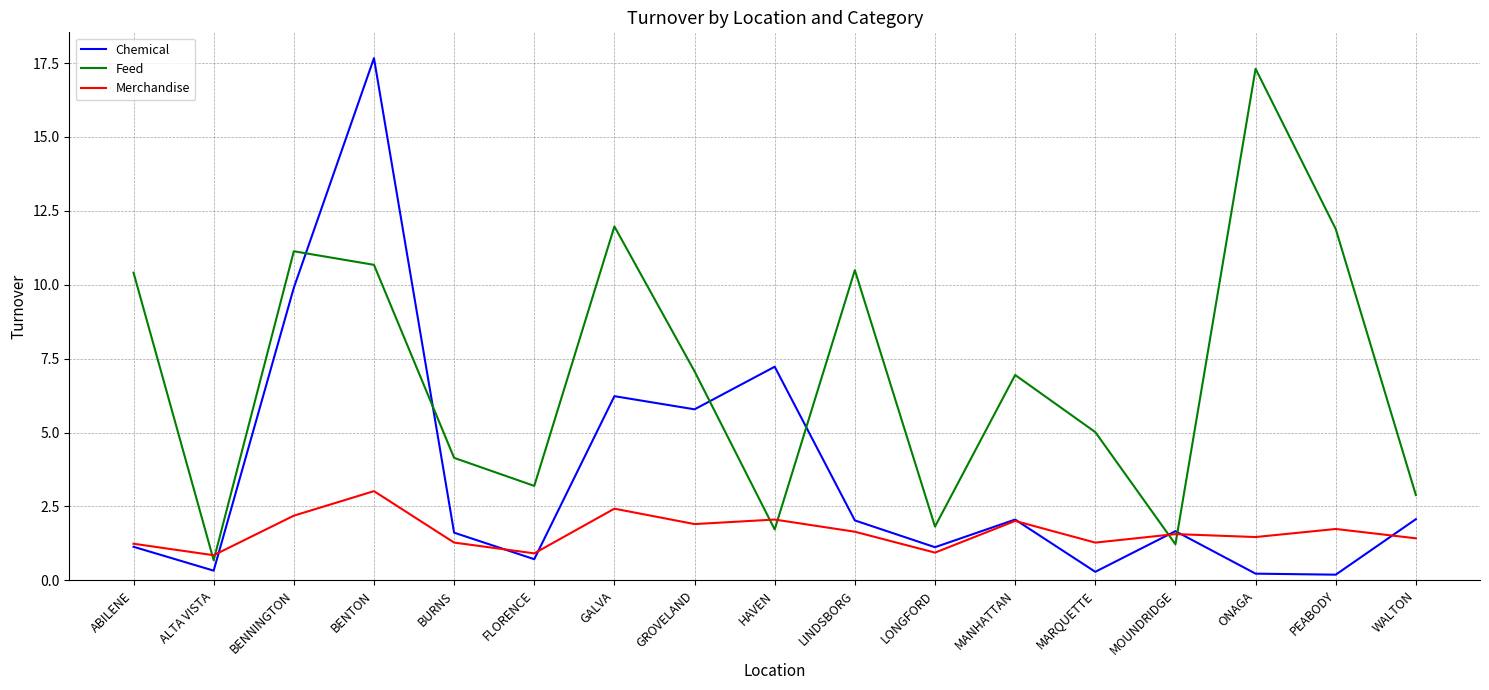

Which category has the highest value in the Chemical series?

BENTON